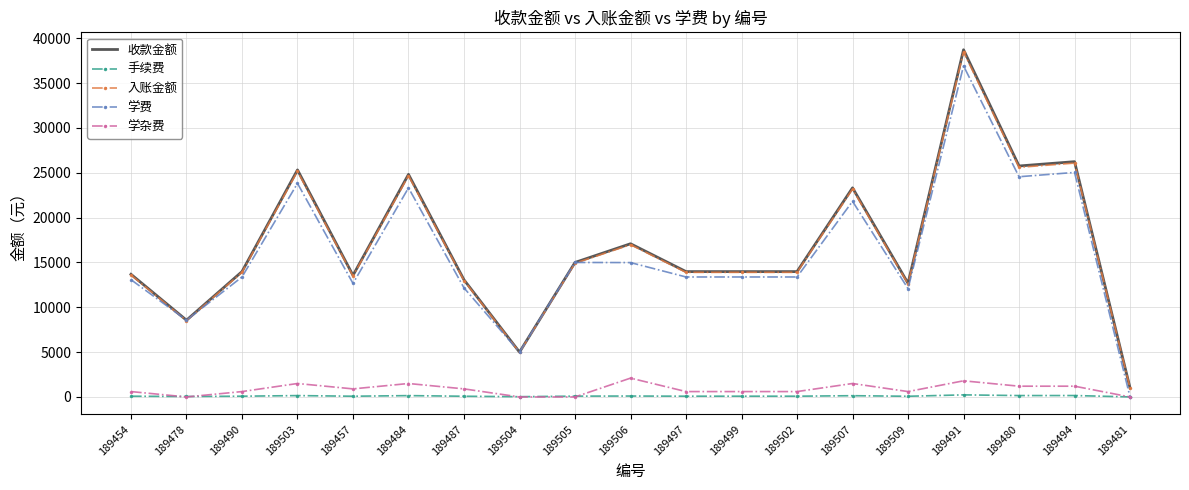

At which label does 入账金额 reach its peak?

189491